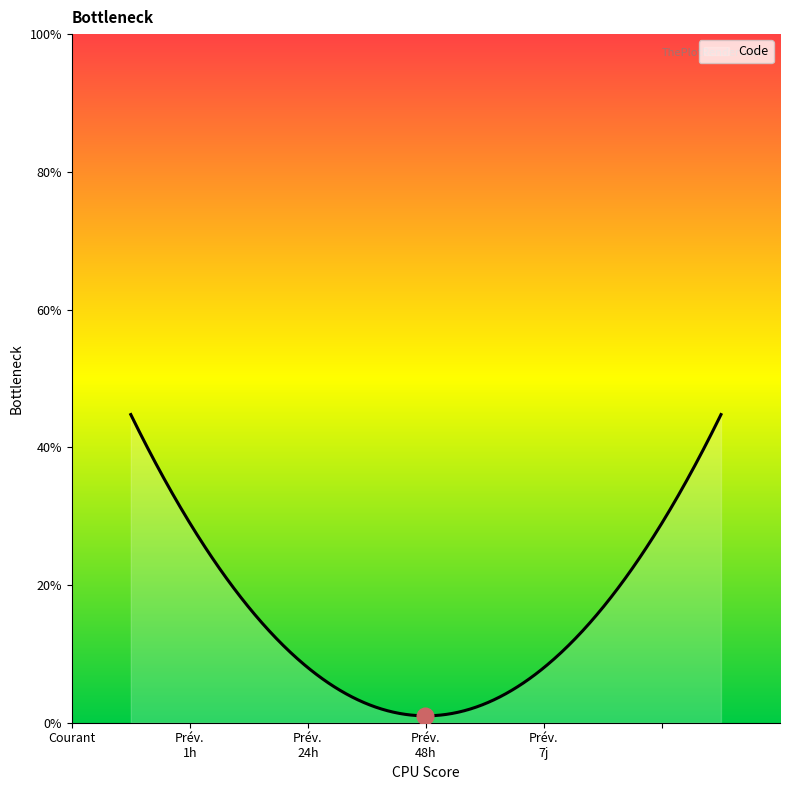

Does the chart have visible grid lines?

No